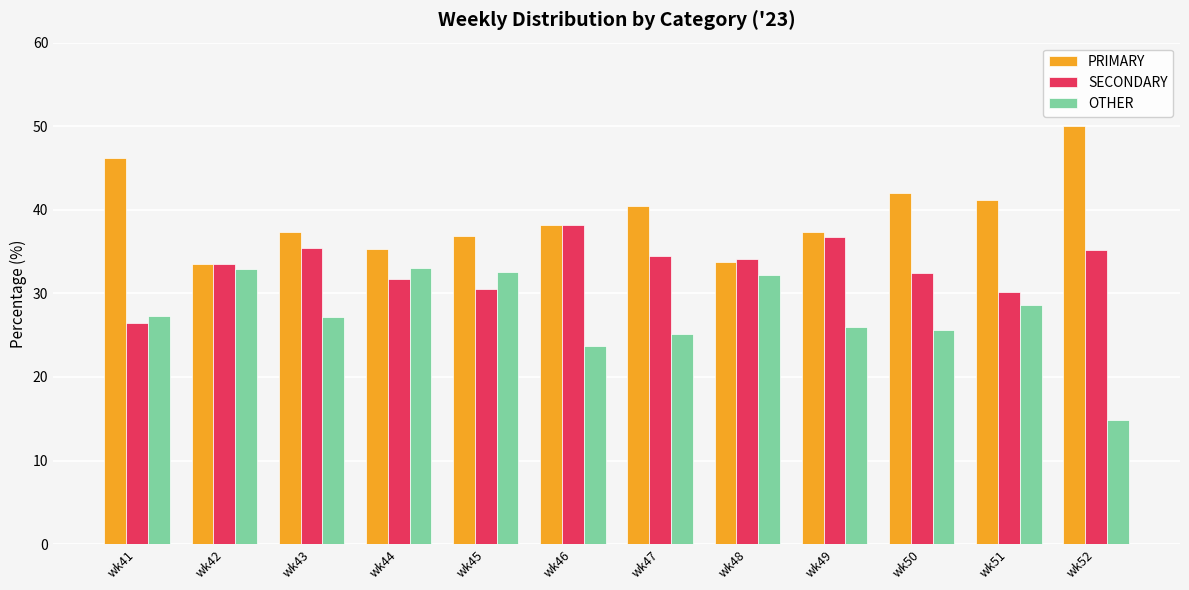

True or false: OTHER has a value of 25.5 at wk52.

False